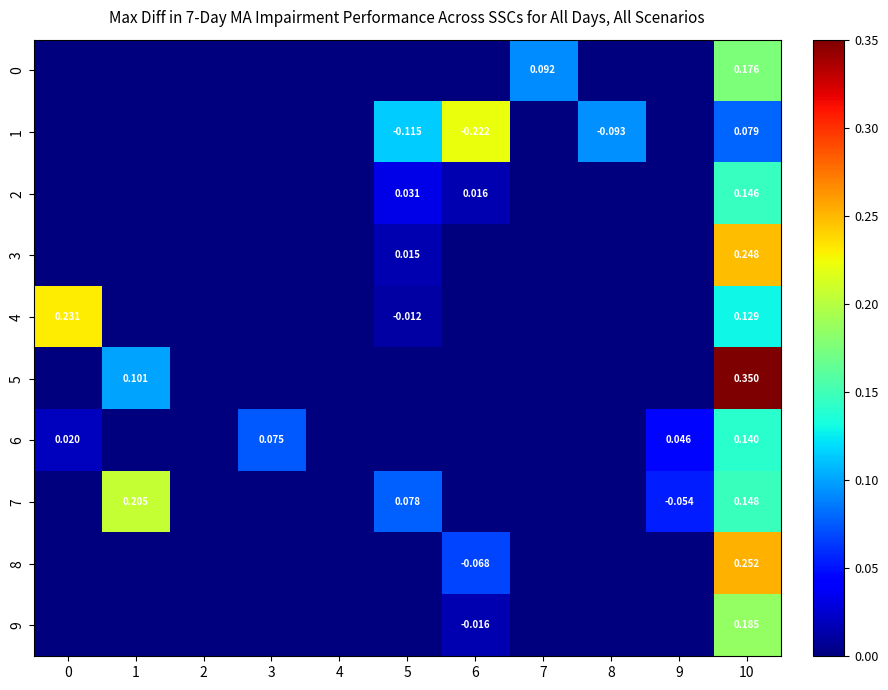

True or false: row_6 has a value of 0.1 at 10.

True